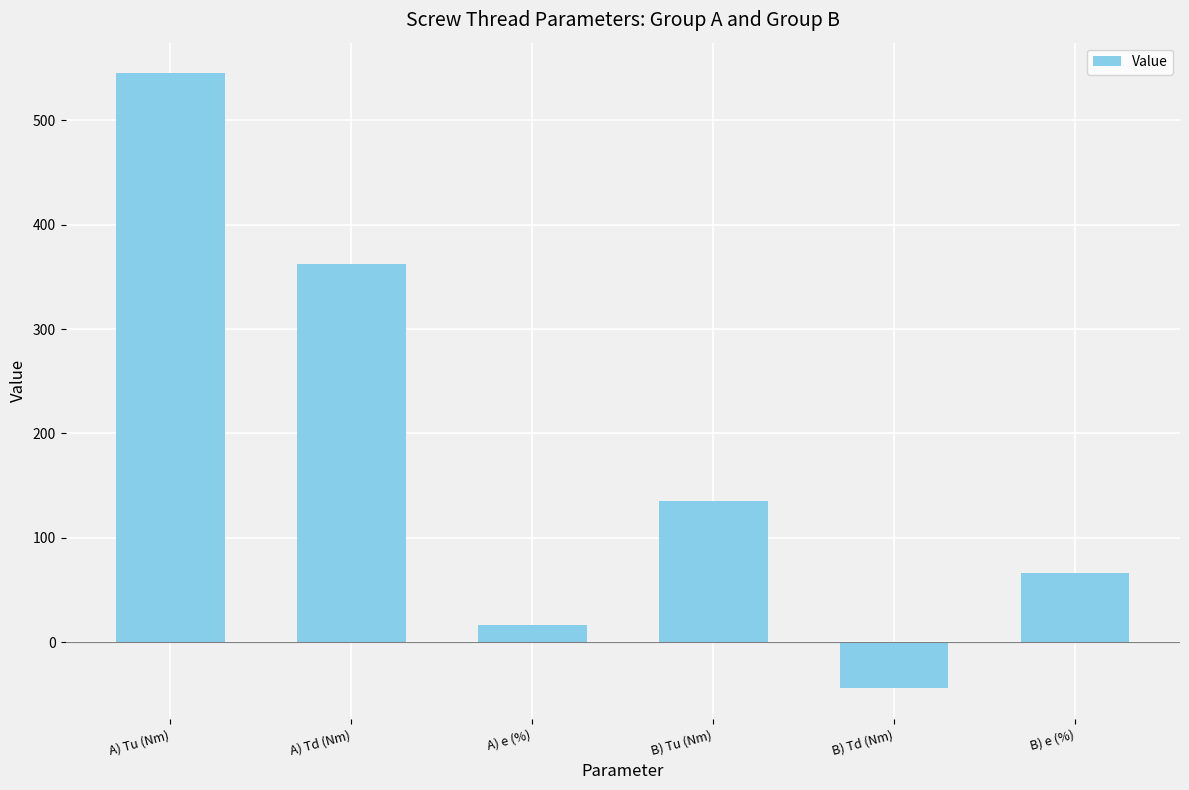

Rank the categories by value from highest to lowest.

A) Tu (Nm), A) Td (Nm), B) Tu (Nm), B) e (%), A) e (%), B) Td (Nm)